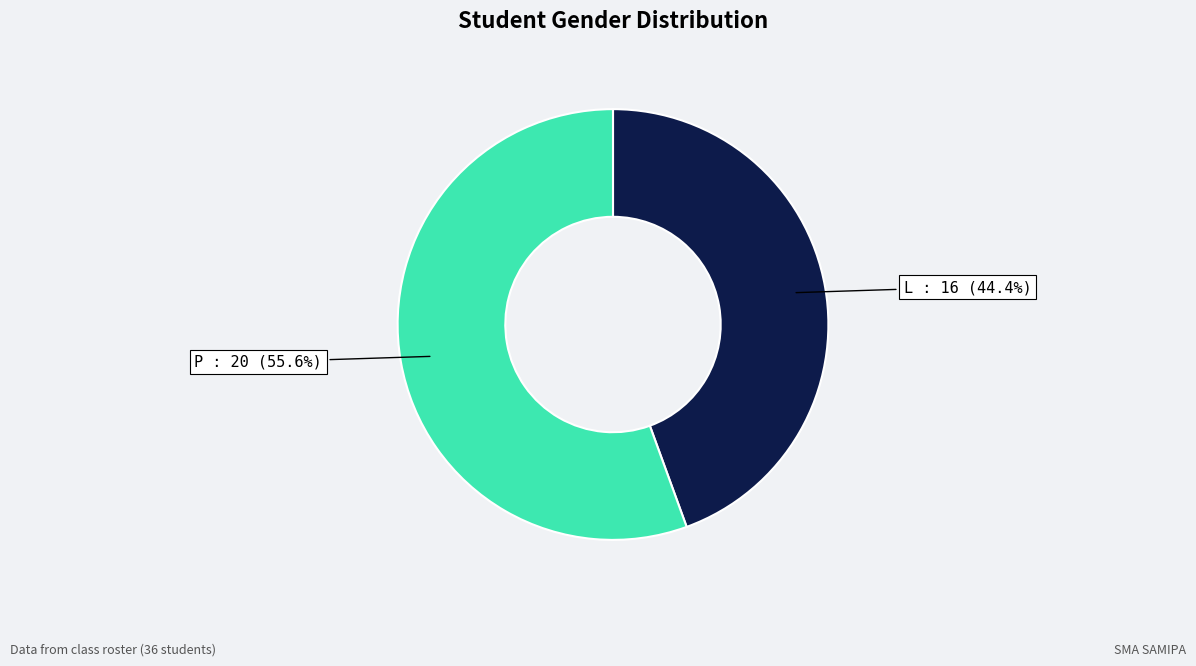

Does any single category account for the majority?

Yes